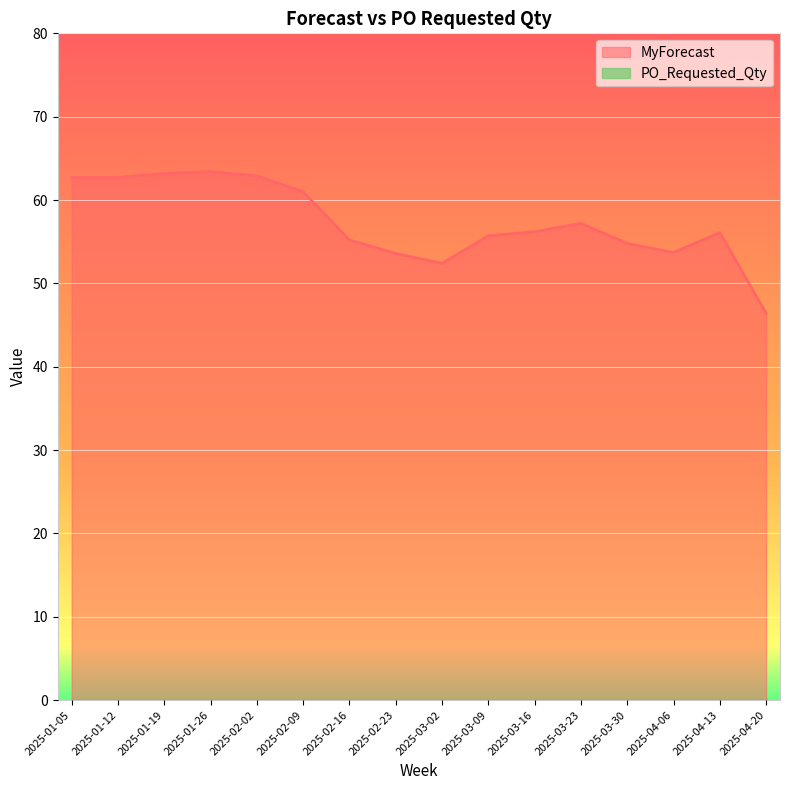

What is the difference between the values at 2025-02-23 and 2025-02-02?

9.3